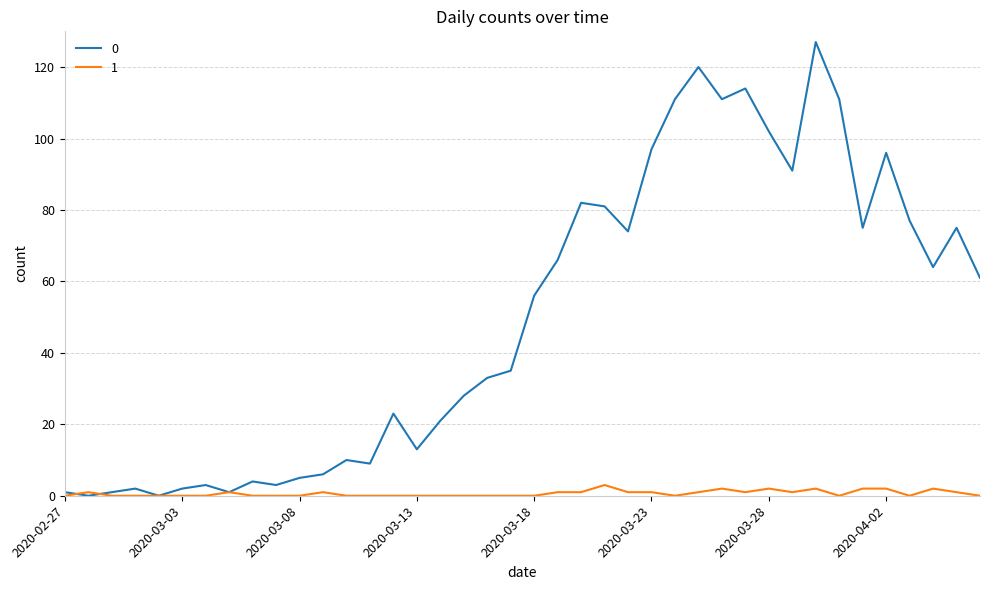

Rank the series by their average value, from lowest to highest.

1, 0